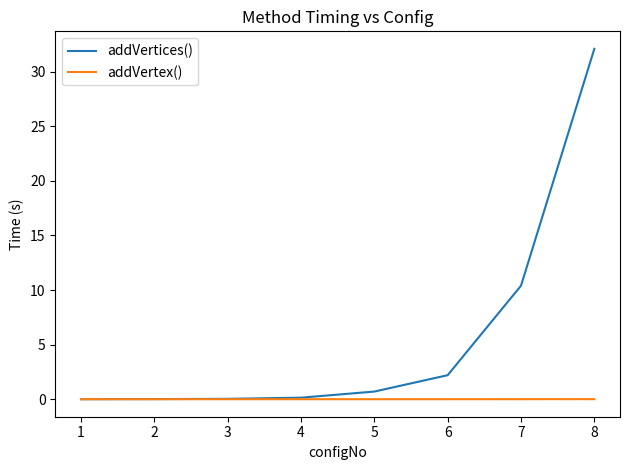

The addVertex() series shows 0.0 at 5. True or false?

True